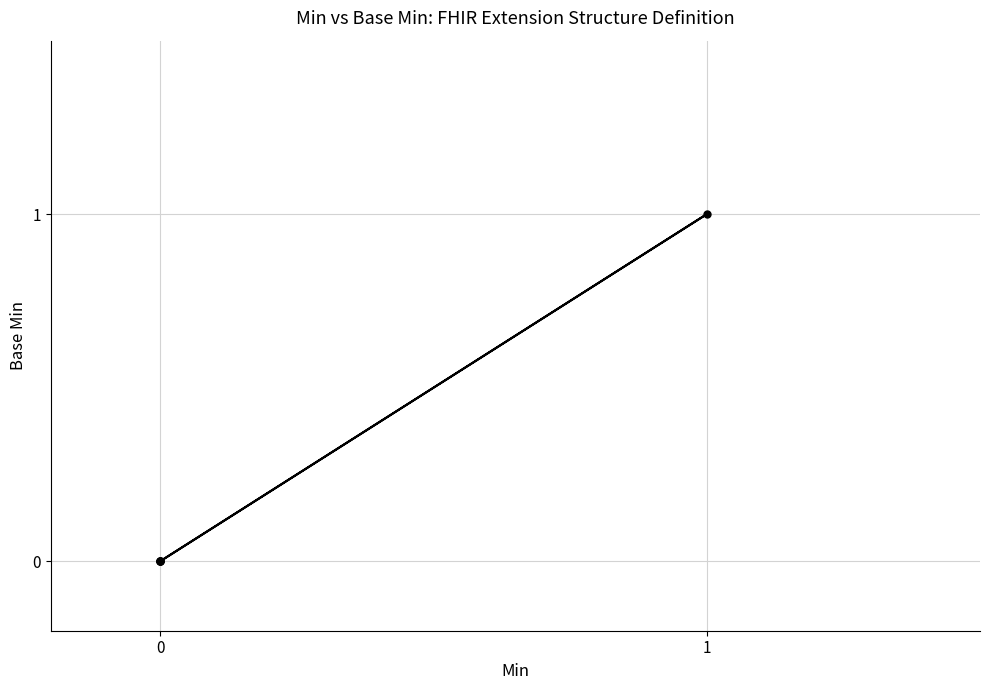

What is the difference between the maximum and minimum values?

1